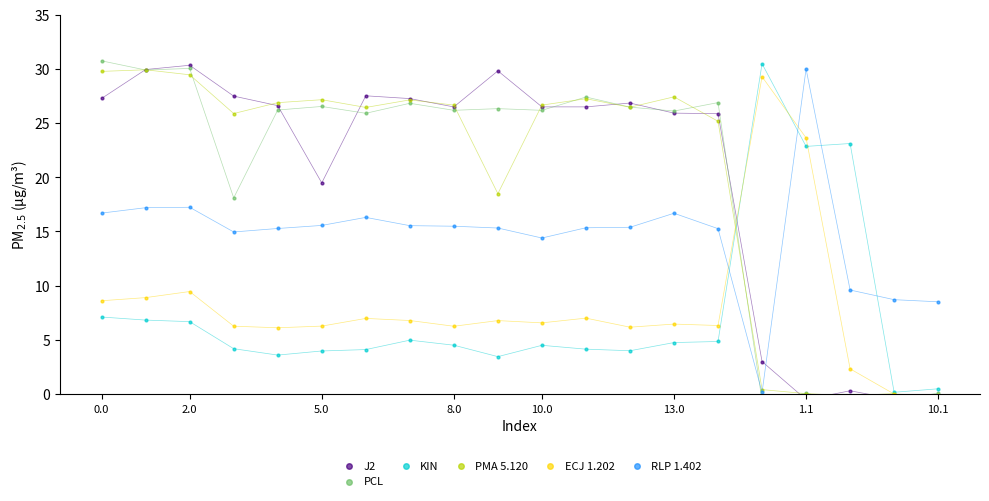

Is the value of RLP 1.402 at 8 greater than the value of J2 at 14?

No